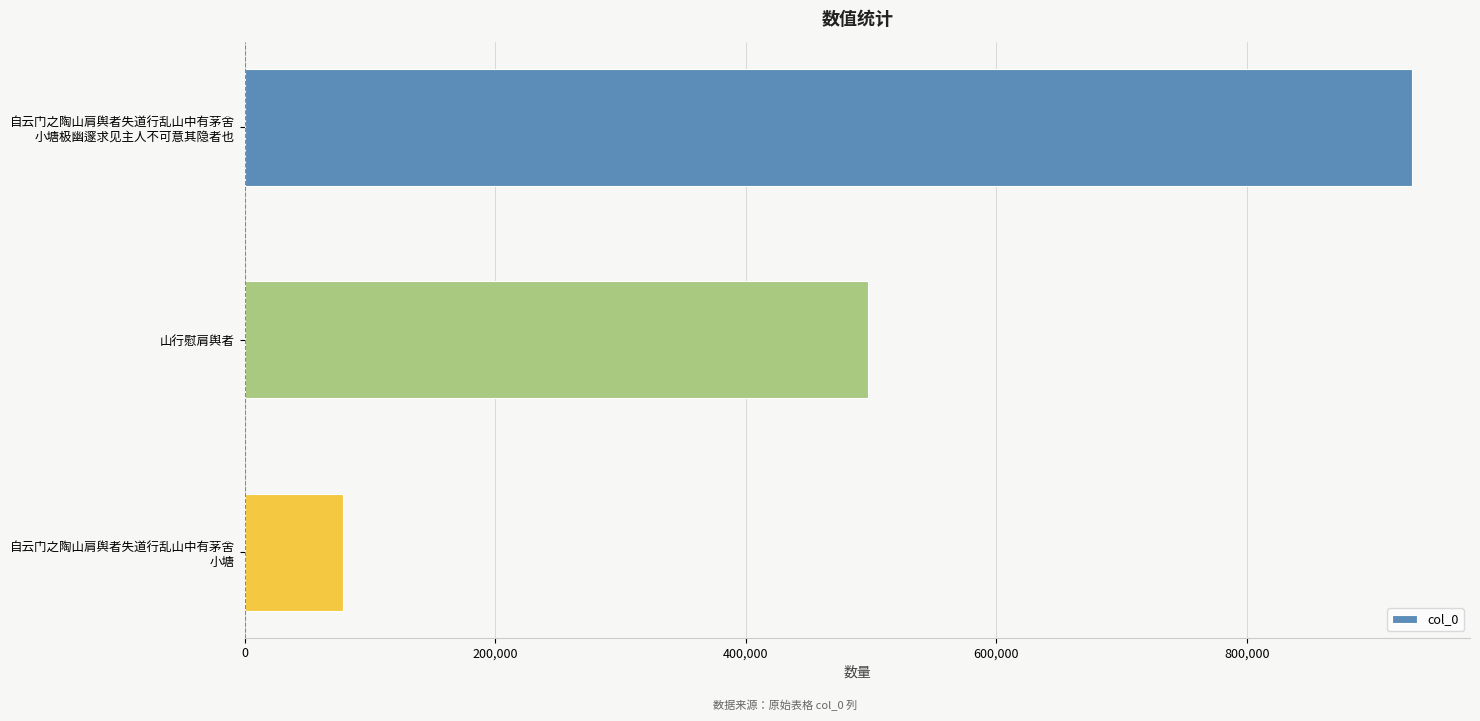

What is the sum of all values?

1508029